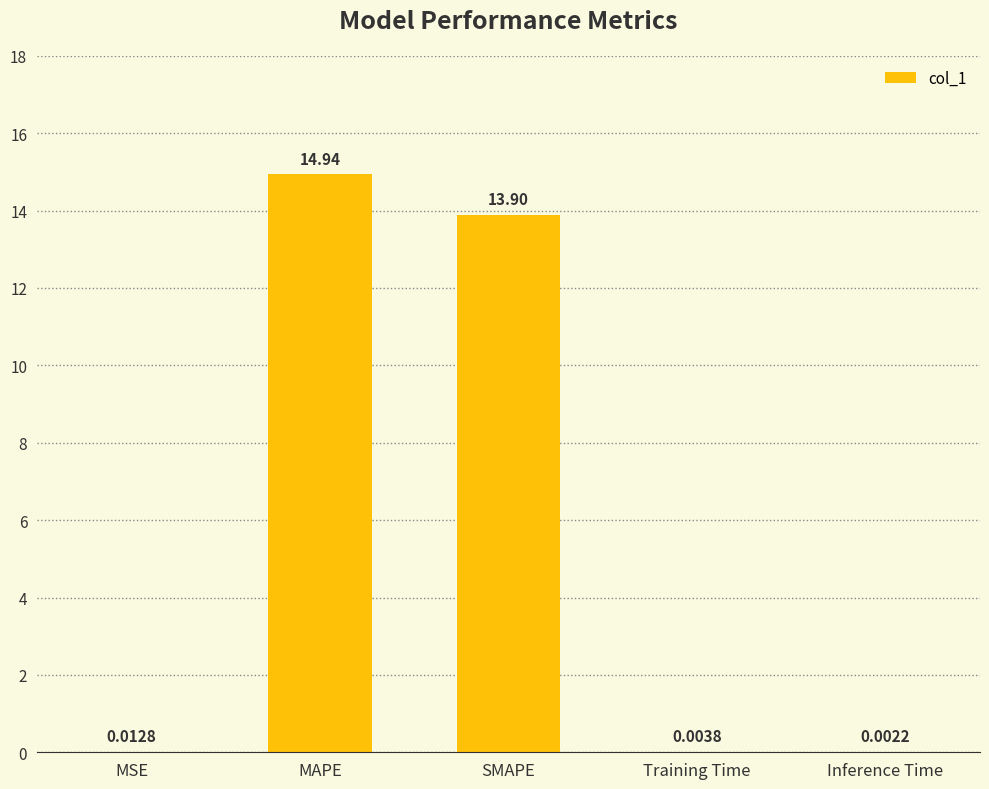

Where is the data nearest to the value 7?

SMAPE